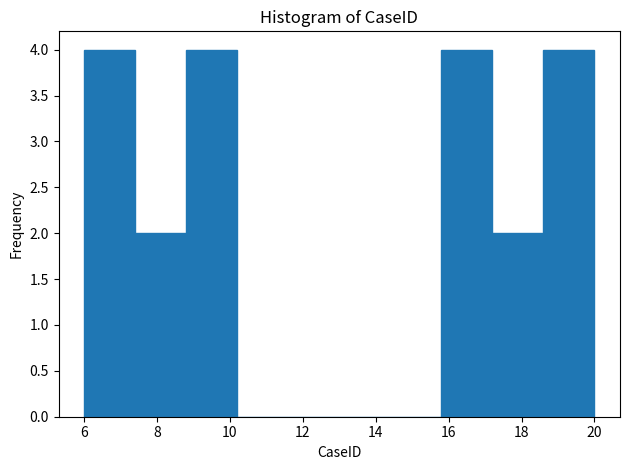

Reading left to right, transcribe this chart: for each bar, give the range it covers on the x-axis and its height. The values are not printed on the chart, so give them approximately, as read against the axis.

6.0 to 7.4: 4
7.4 to 8.8: 2
8.8 to 10.2: 4
10.2 to 11.6: 0
11.6 to 13.0: 0
13.0 to 14.4: 0
14.4 to 15.8: 0
15.8 to 17.2: 4
17.2 to 18.6: 2
18.6 to 20.0: 4